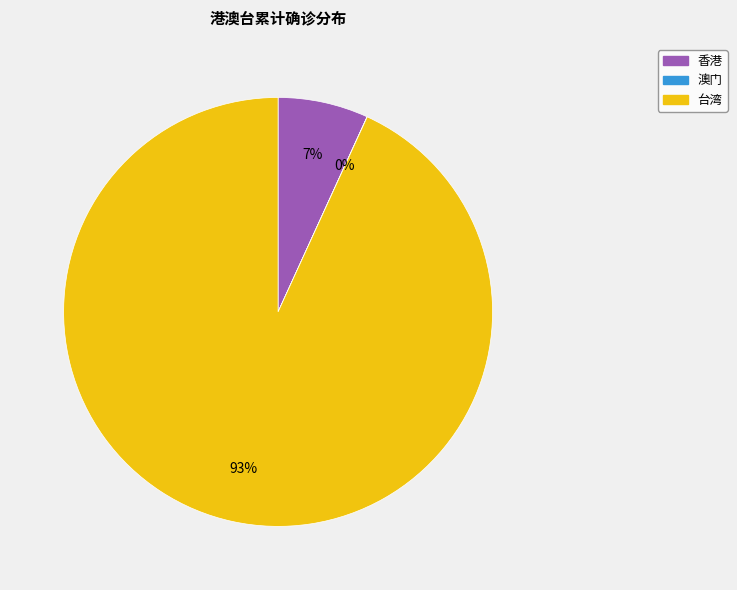

Between 台湾 and 香港, which is larger?

台湾